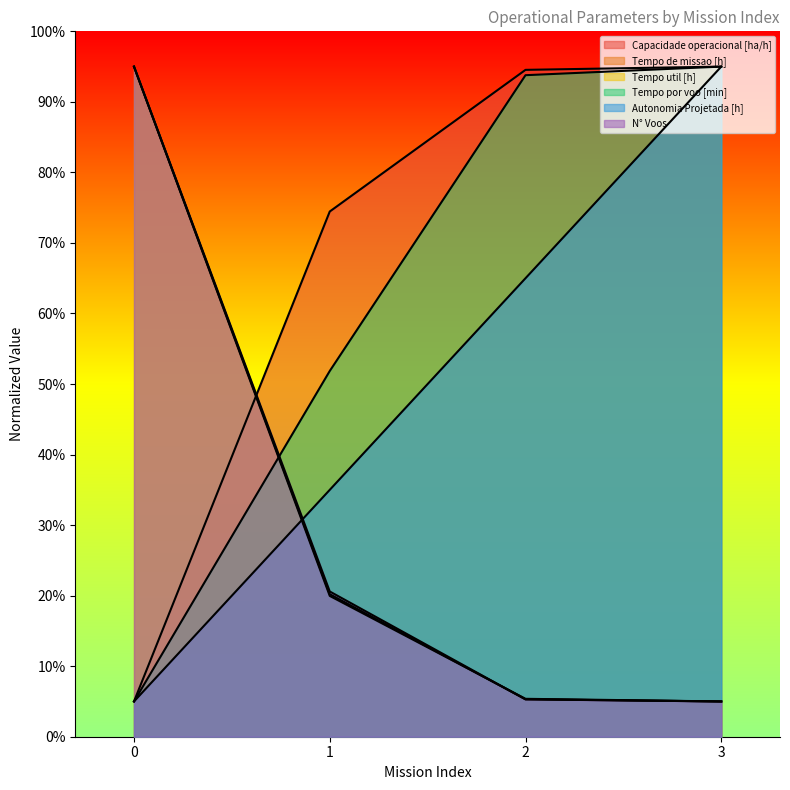

True or false: Capacidade operacional [ha/h] and Tempo util [h] intersect in this chart.

True